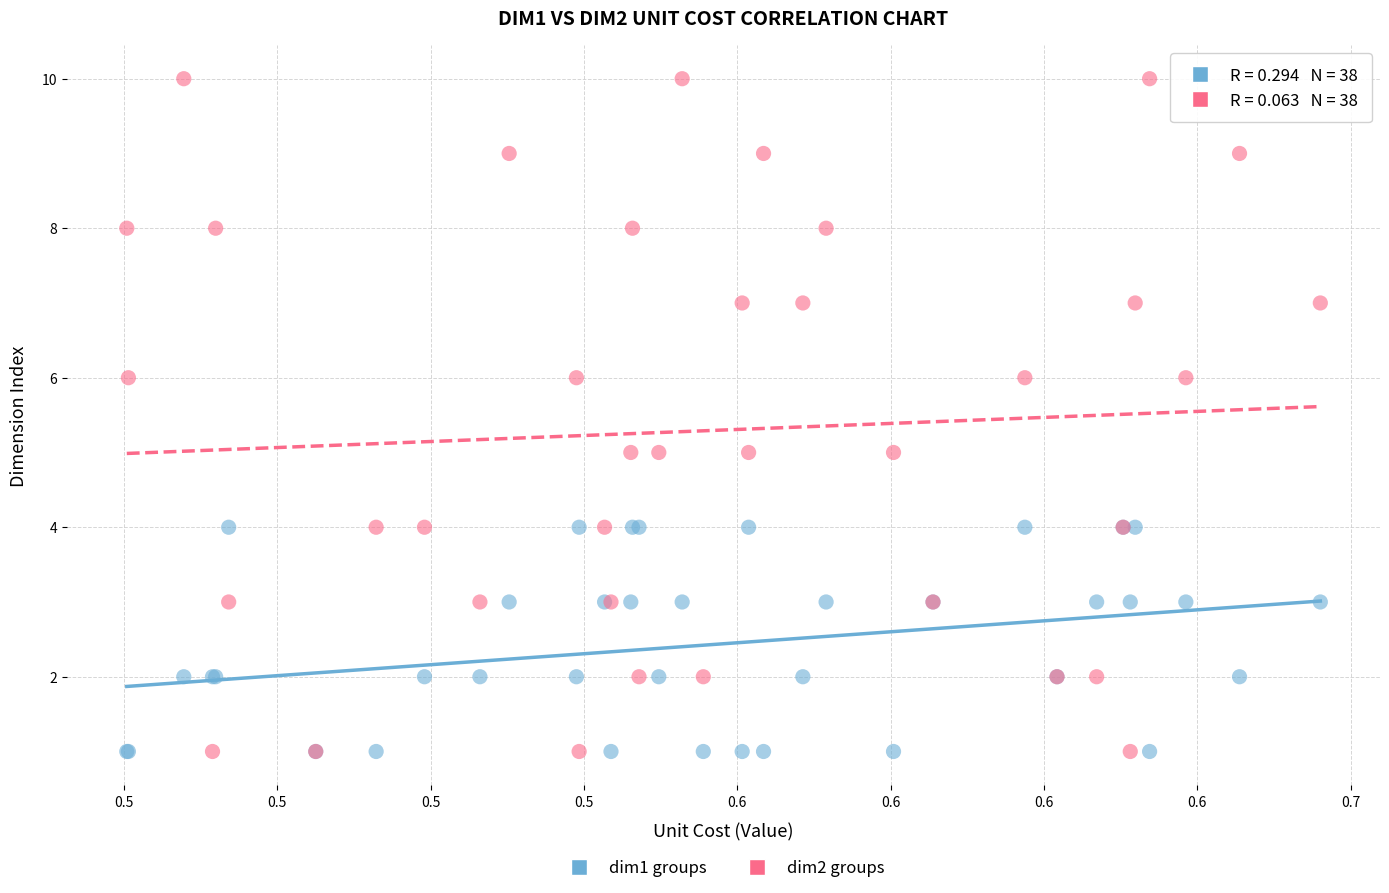

Which series has the widest spread of Y values?

dim2 groups